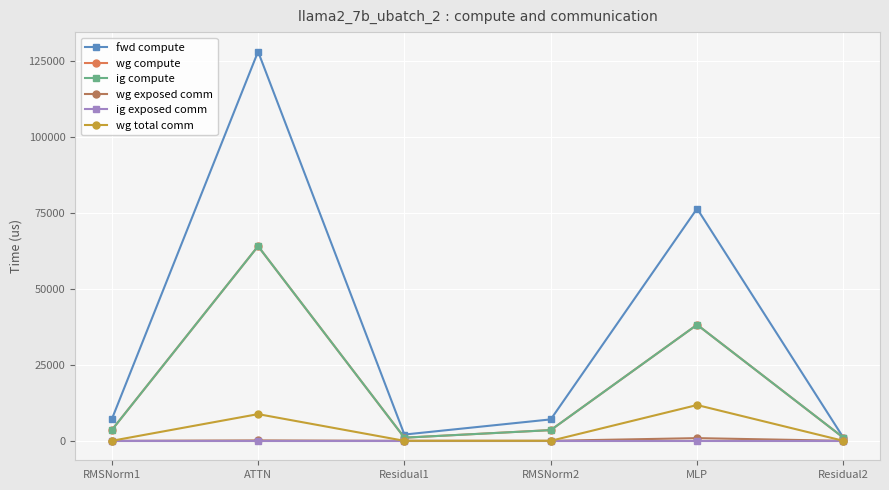

The ig exposed comm series shows 0.0 at Residual2. True or false?

True